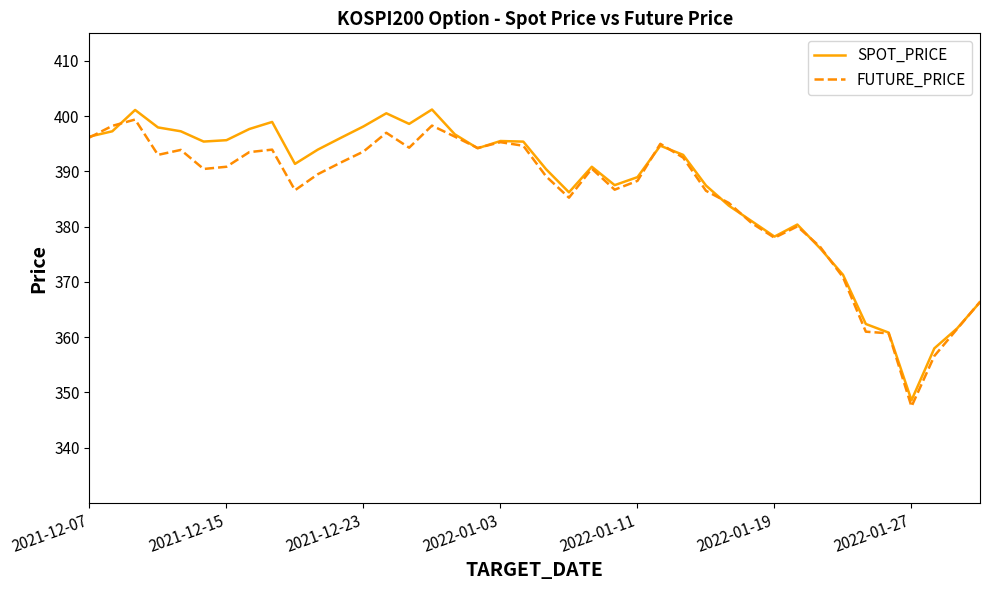

What is the maximum value for SPOT_PRICE?

401.2